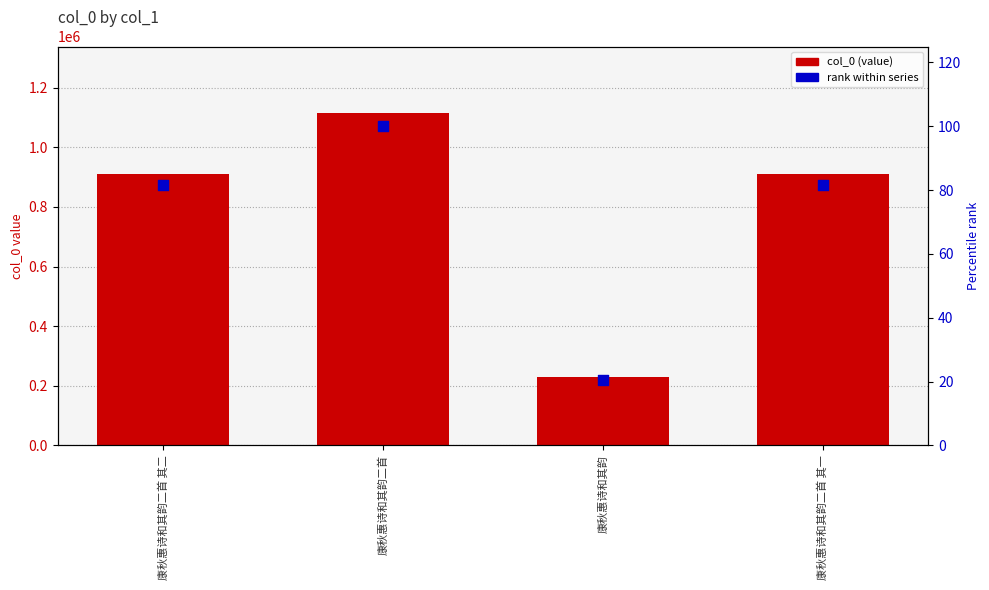

Which series contains the lowest Y value?

rank within series